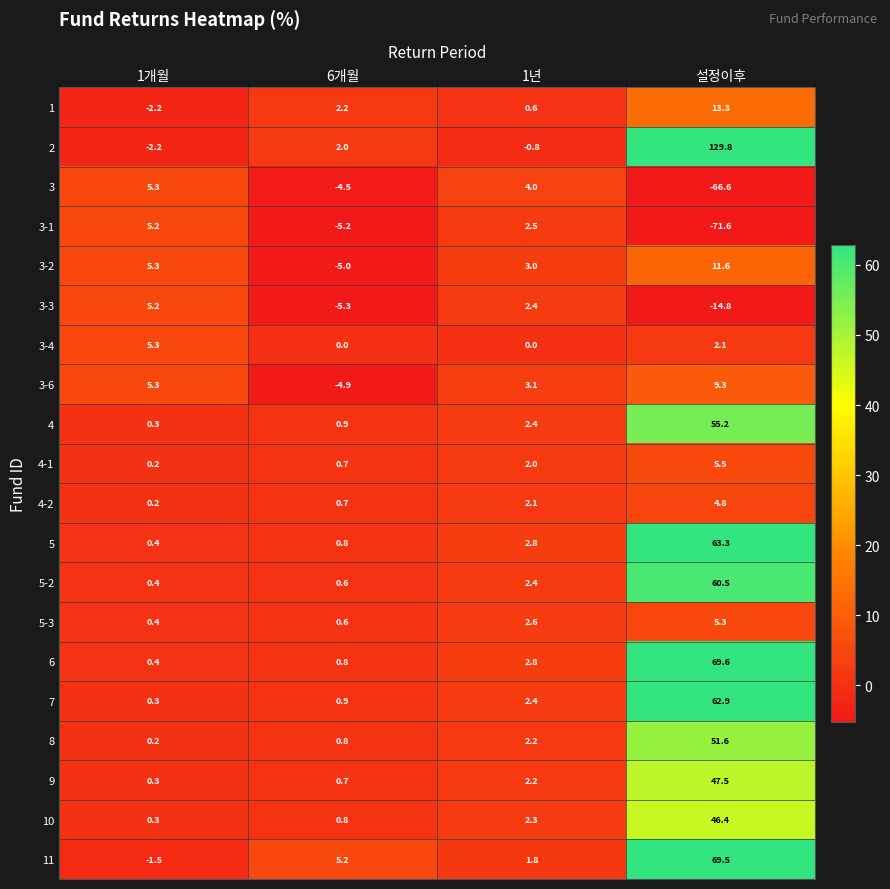

Rank the series at 설정이후 from lowest to highest value.

3-1, 3, 3-3, 3-4, 4-2, 5-3, 4-1, 3-6, 3-2, 1, 10, 9, 8, 4, 5-2, 7, 5, 11, 6, 2